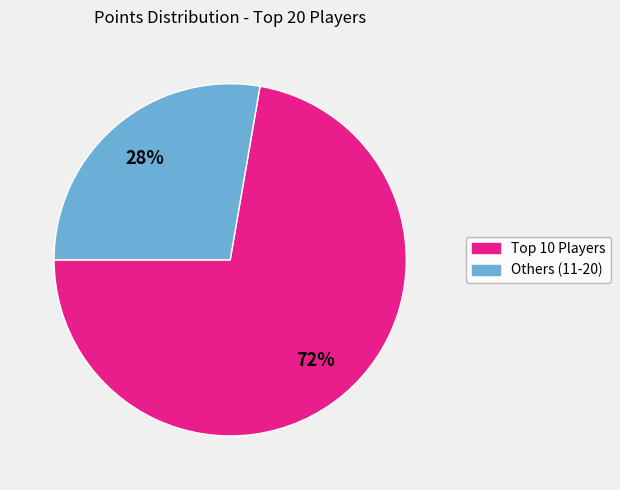

Is there a majority slice in this chart?

Yes